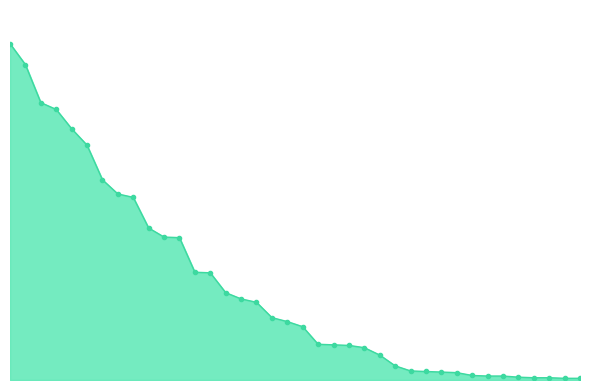

List the labels in order of value, largest first.

Nindiddeh, Anonymous 4, Sm27, Anonymous 6, Anonymous 3, Pogo, Paper, Despin, Switchmaster, Larvitar, Pancakez, JJsrl, Anonymous 5, SB, peaches, Urbani, nanashi, Jeff, SidedWilliams, Rimato, Noki, RSW, Jukatox, Fred45566, MachinArle, Blaze, GravityBeatle, toburr, DarkMan, Reed, Anonymous 2, Tom$, Derpspace, DespotarTV, Odme_, Pixel626, lilGreenYoshi, Ian